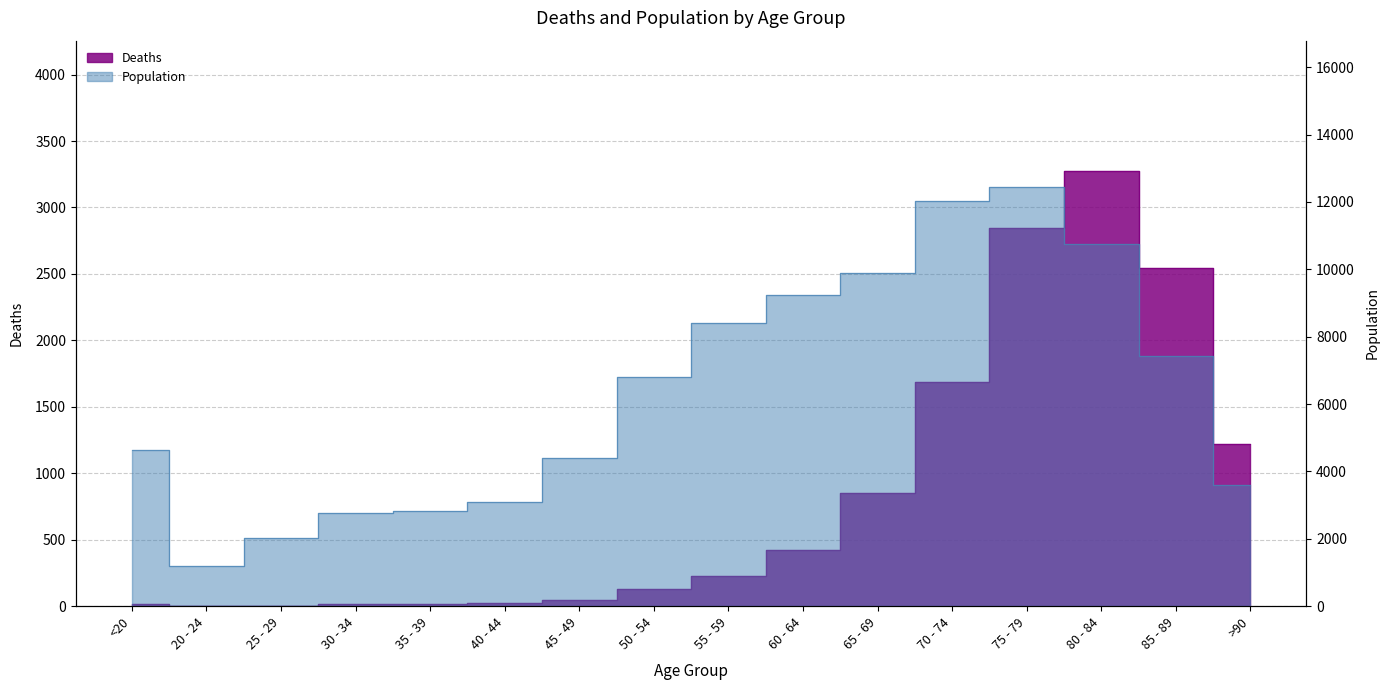

How many data points in Deaths are above 227?

7